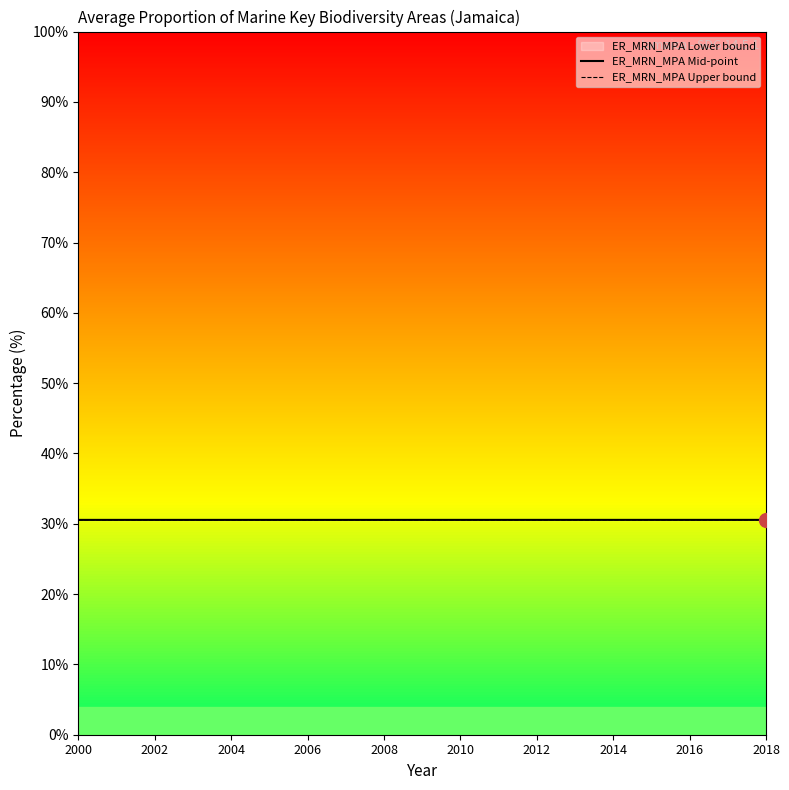

Which series has the largest total across all categories?

ER_MRN_MPA Mid-point